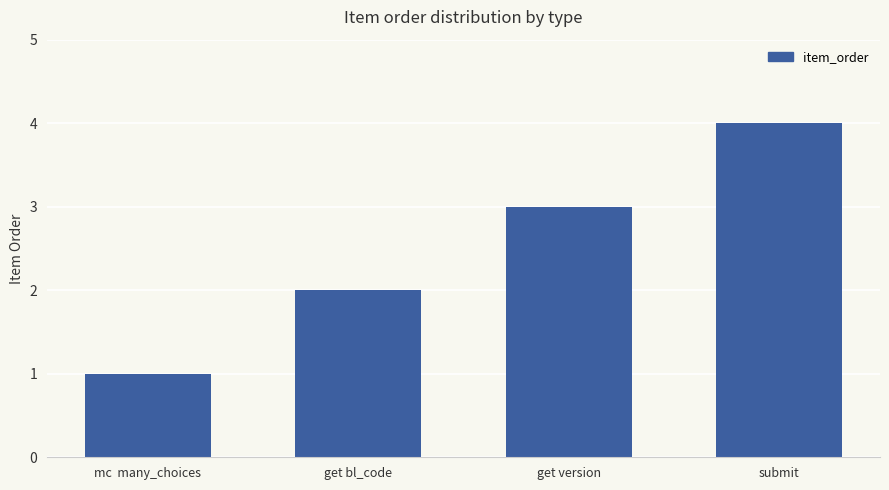

Rank the categories by value from lowest to highest.

mc  many_choices, get bl_code, get version, submit